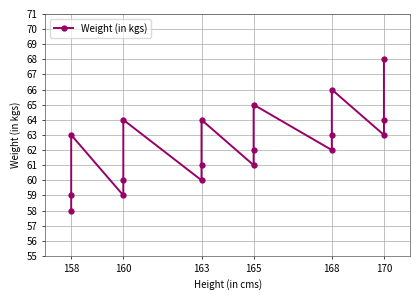

The value at 165 is 29. True or false?

False